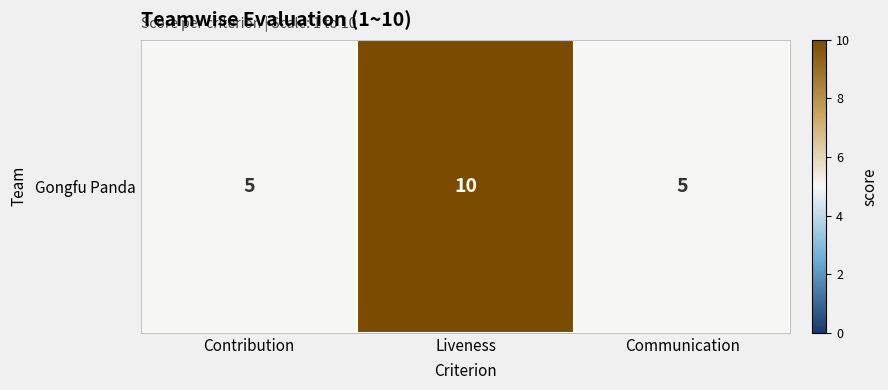

The value at Liveness is 10. True or false?

True